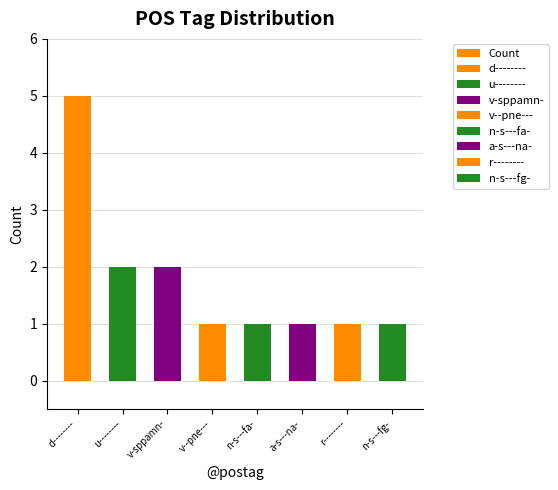

What is the average value?

2